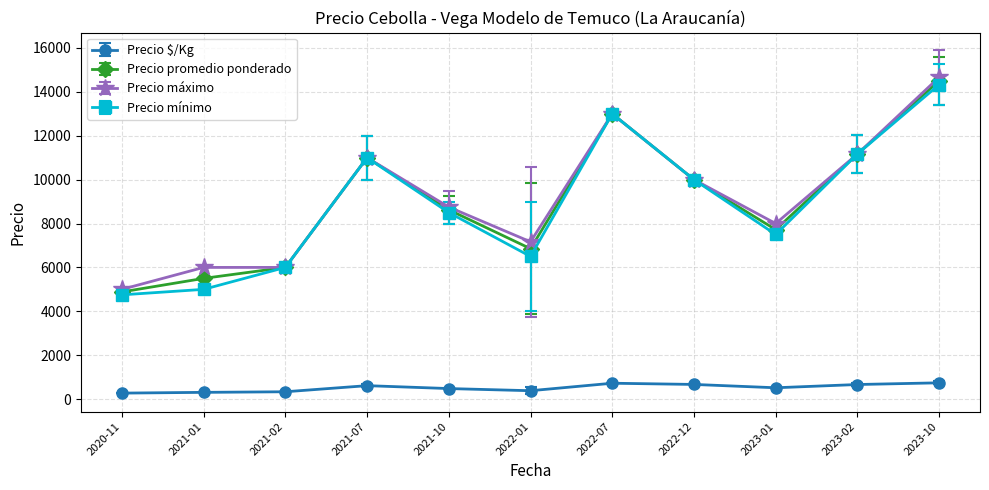

What is the difference between the highest and lowest values at 2022-01?

6786.0